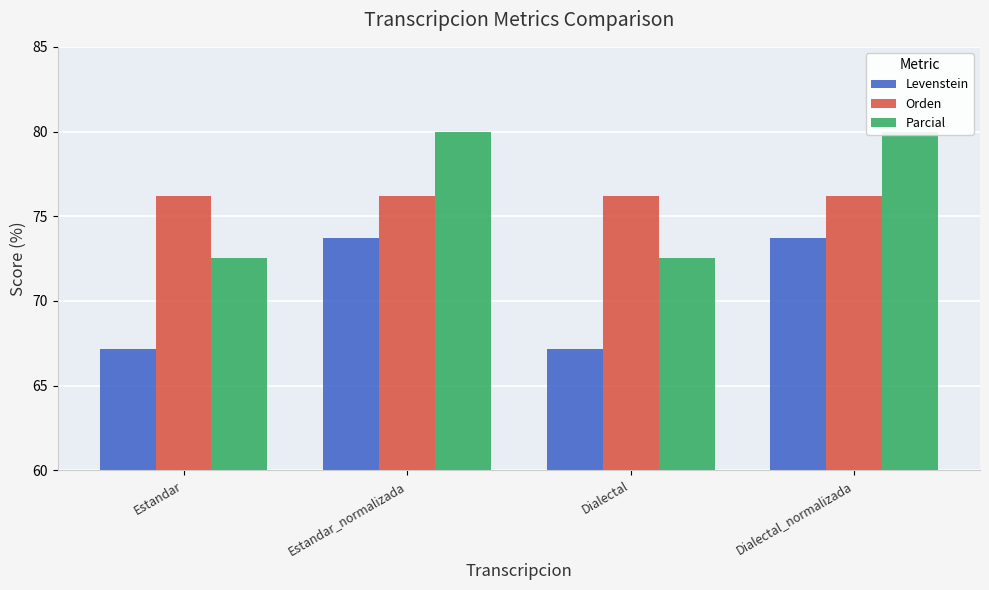

True or false: Levenstein has a value of 28.9 at Estandar_normalizada.

False